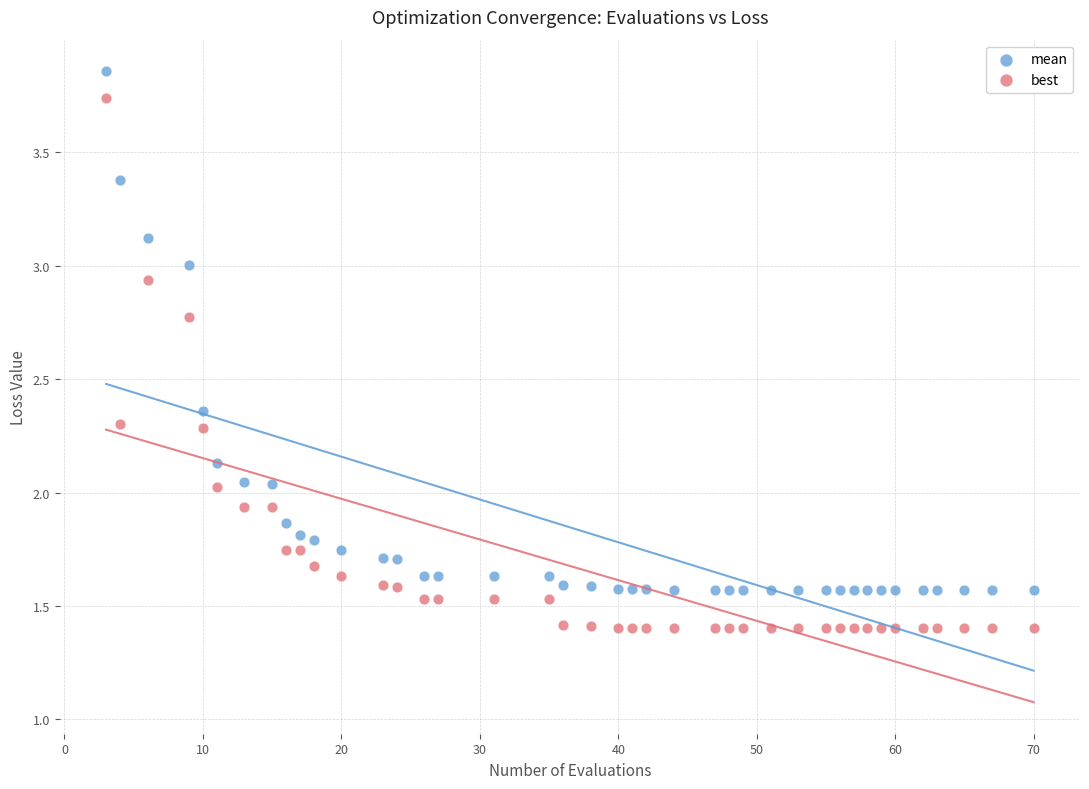

Across all data points, what is the range of Y values (max minus min)?

2.5